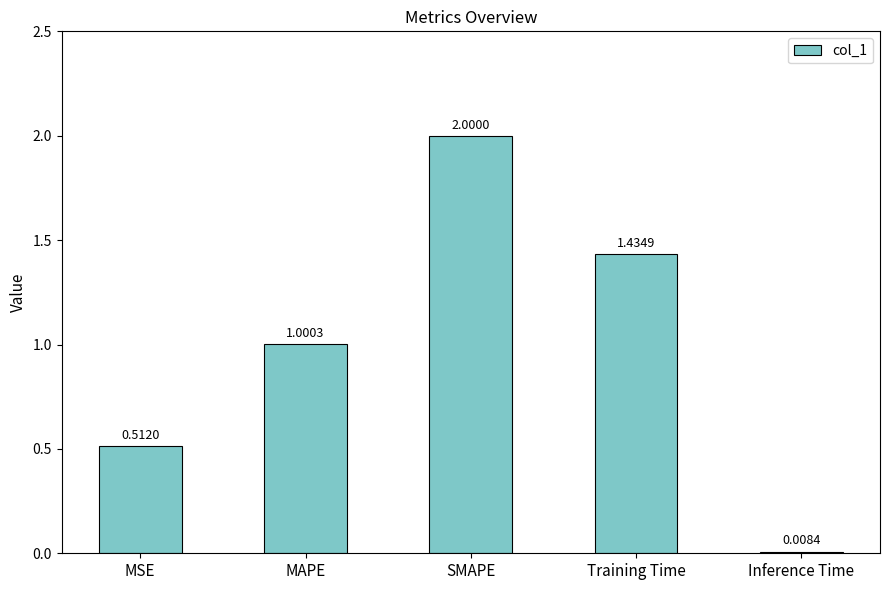

How many distinct data groups are displayed?

1